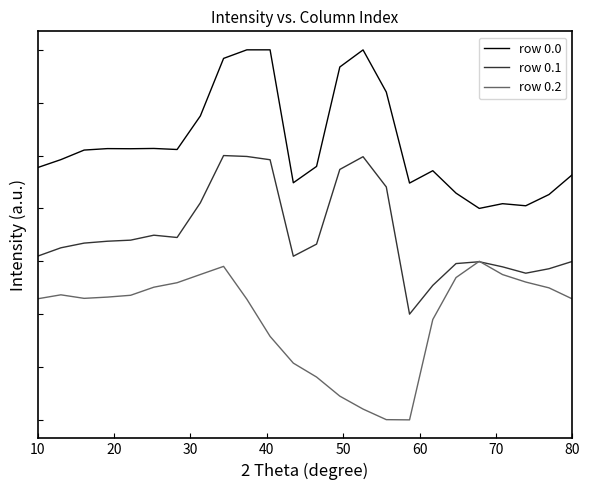

Which series has the largest total across all categories?

row 0.0